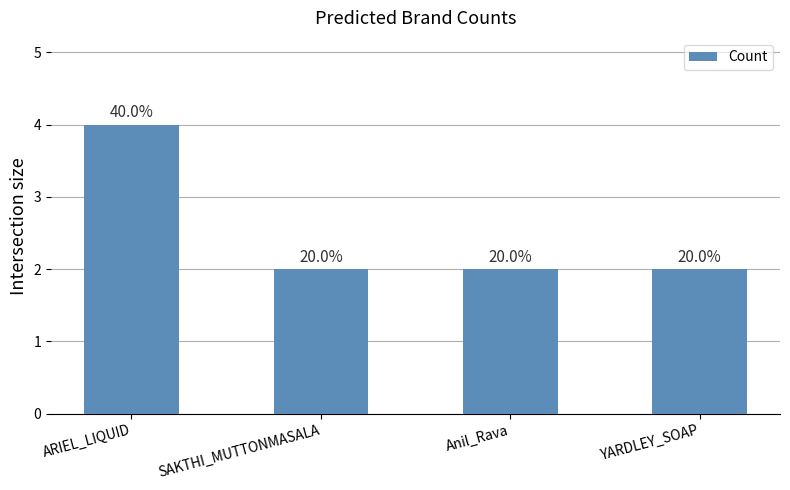

True or false: the data shows 2 at Anil_Rava.

True